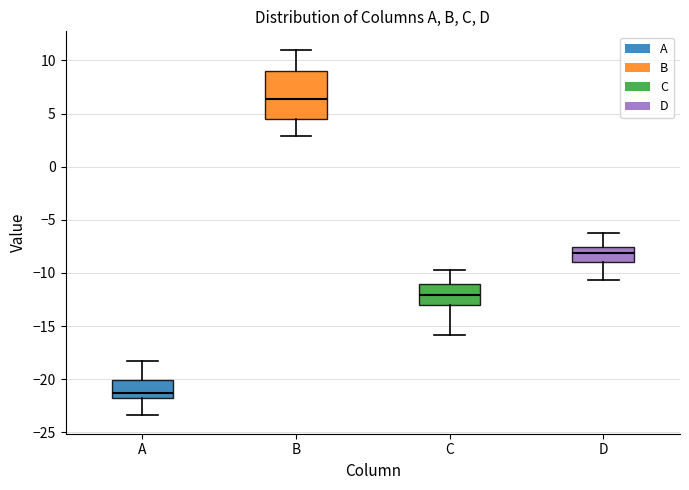

Where is the lower edge of the box for C on the y-axis? The values are not printed on the chart, so give them approximately, as read against the axis.

-13.0